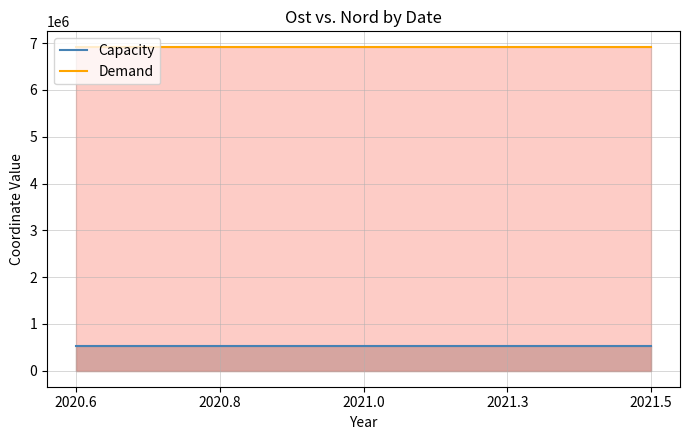

Where does the Capacity series first go above 533589?

2020.6